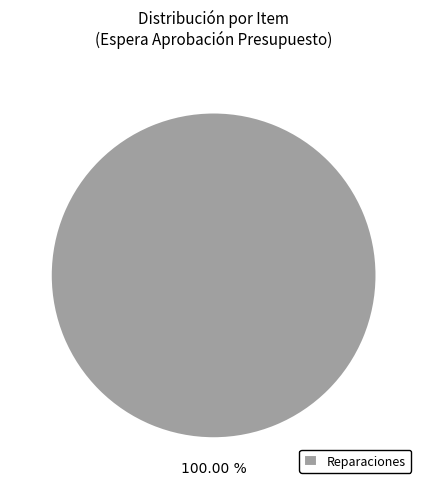

What is the majority slice?

Reparaciones